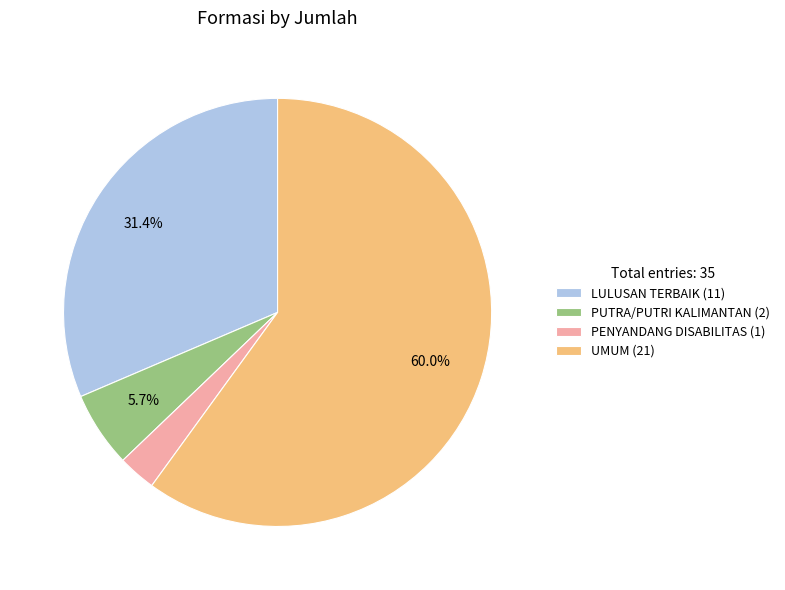

Is there a majority slice in this chart?

Yes